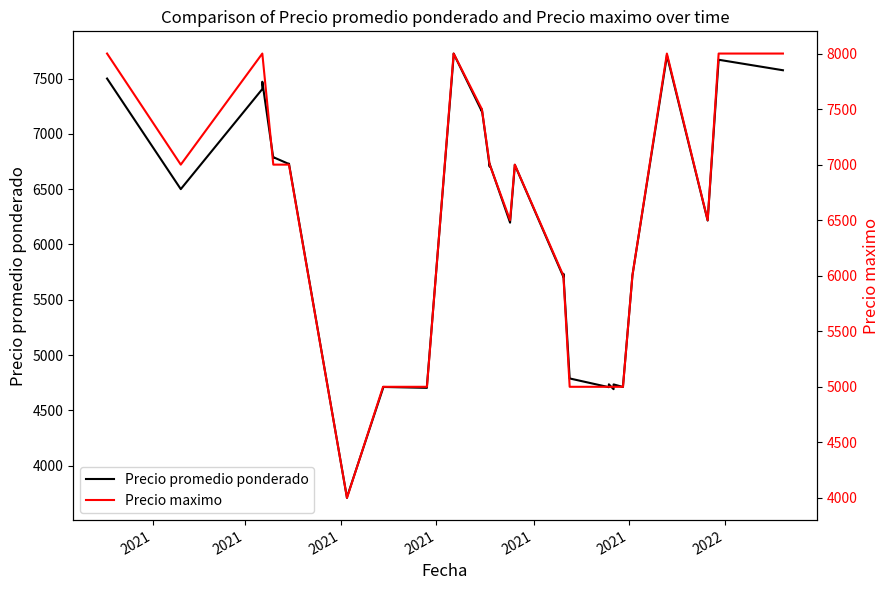

List the series in order of their overall mean, lowest first.

Precio promedio ponderado, Precio maximo